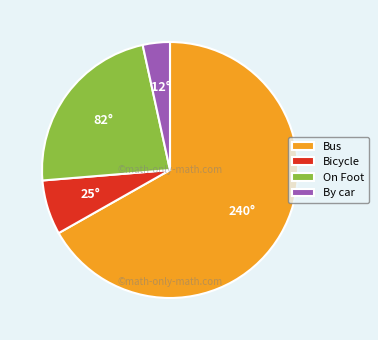

Is the sum of Bus and By car greater than half?

Yes